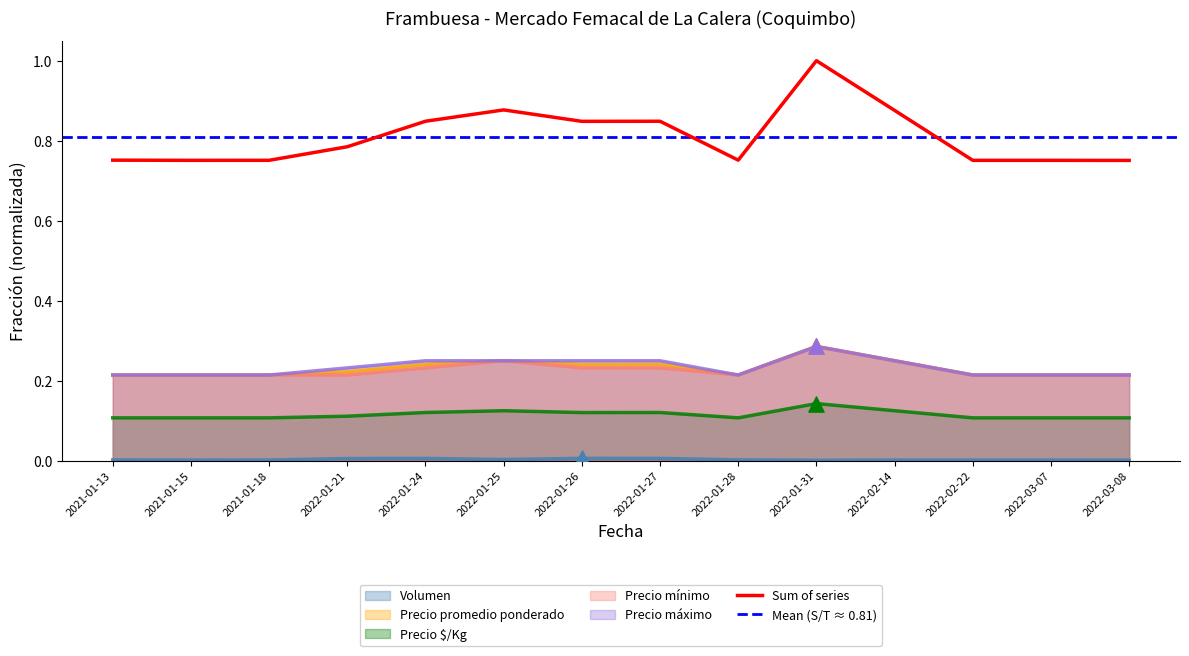

Which series contains the lowest Y value?

Volumen